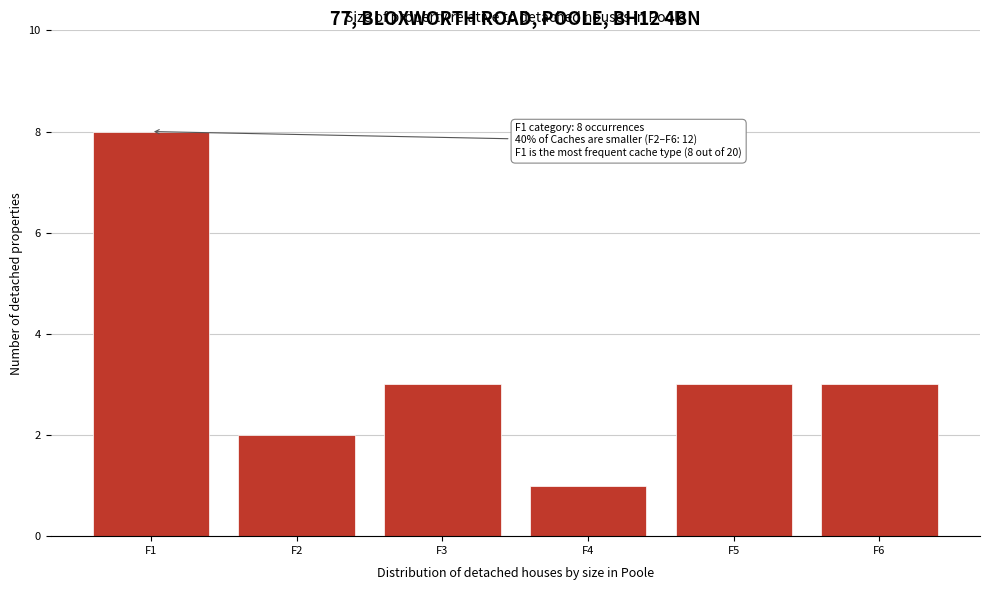

Reading left to right, what are all the values shown in this chart?

F1=8	F2=2	F3=3	F4=1	F5=3	F6=3